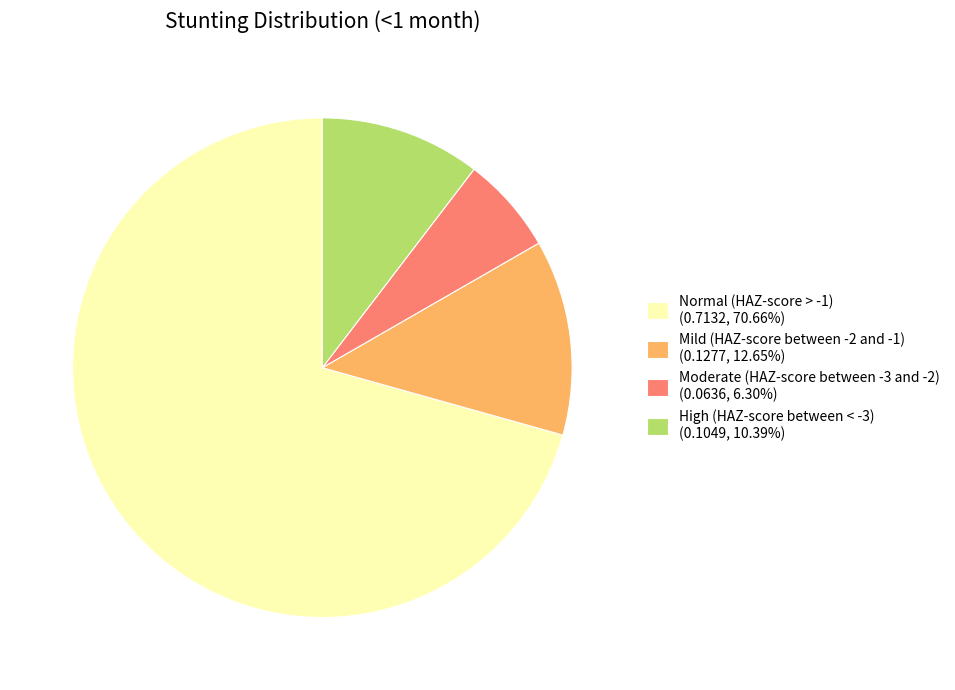

Is Normal (HAZ-score > -1) (0.7132, 70.66%) the majority of the pie?

Yes